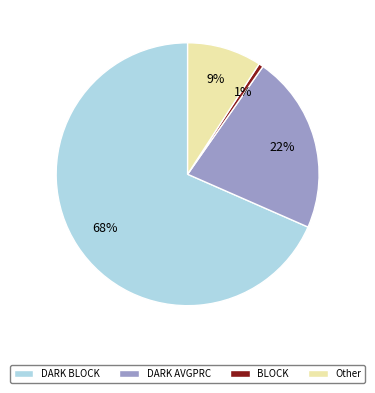

Which slice is the largest?

DARK BLOCK